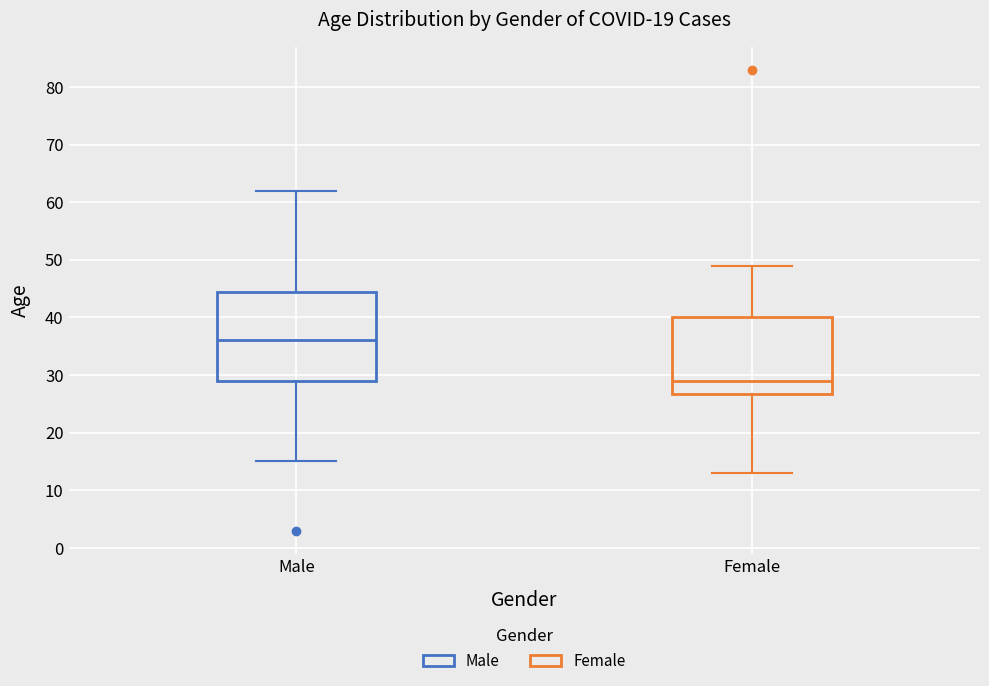

Comparing the boxes themselves (not the whiskers), which one is the tallest?

Male